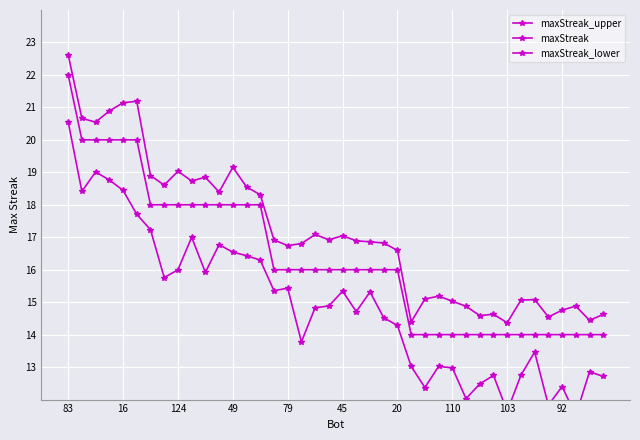

True or false: maxStreak_lower has a value of 20.6 at 83.

True